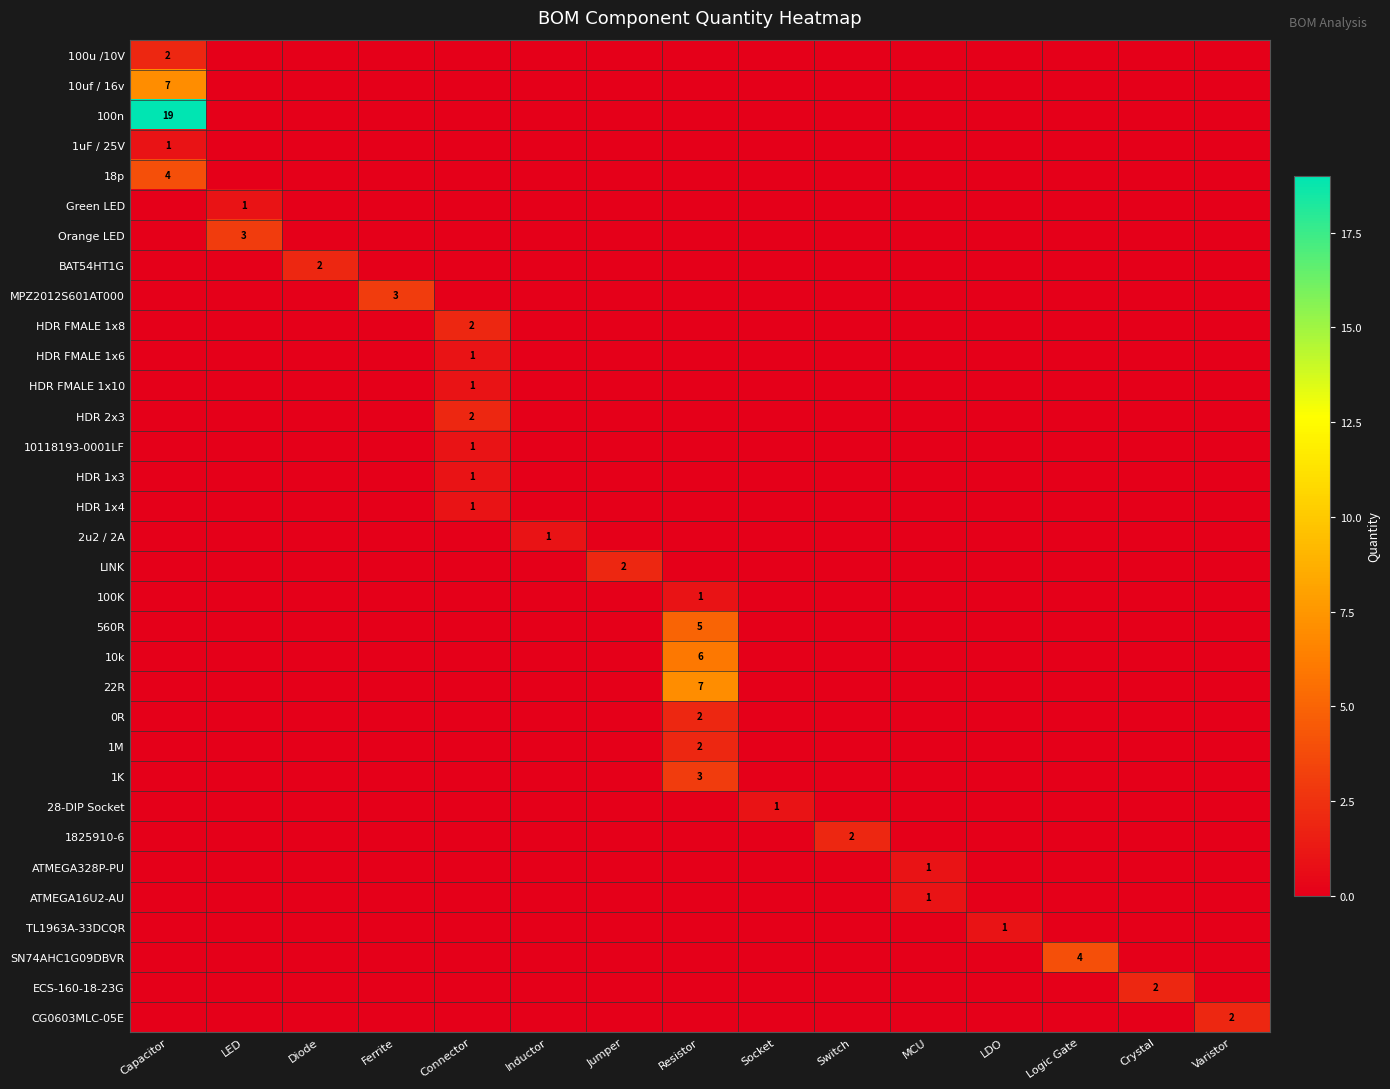

What is the difference between the 1M values at Connector and Resistor?

2